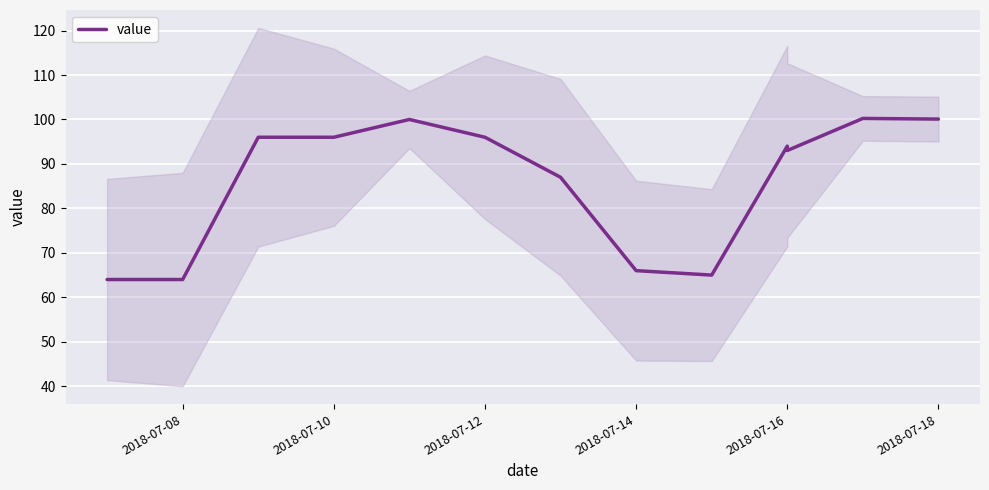

The value at 2018-07-14 is 118.0. True or false?

False